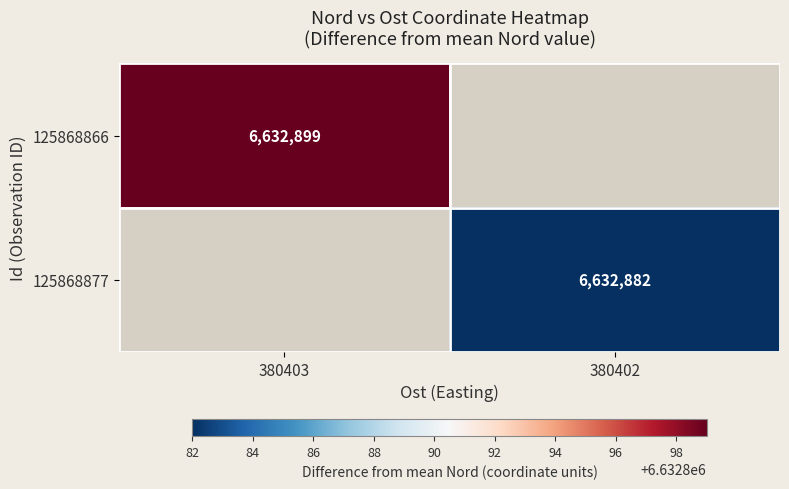

Is the value of 125868877 at 380402 greater than the value of 125868866 at 380403?

No